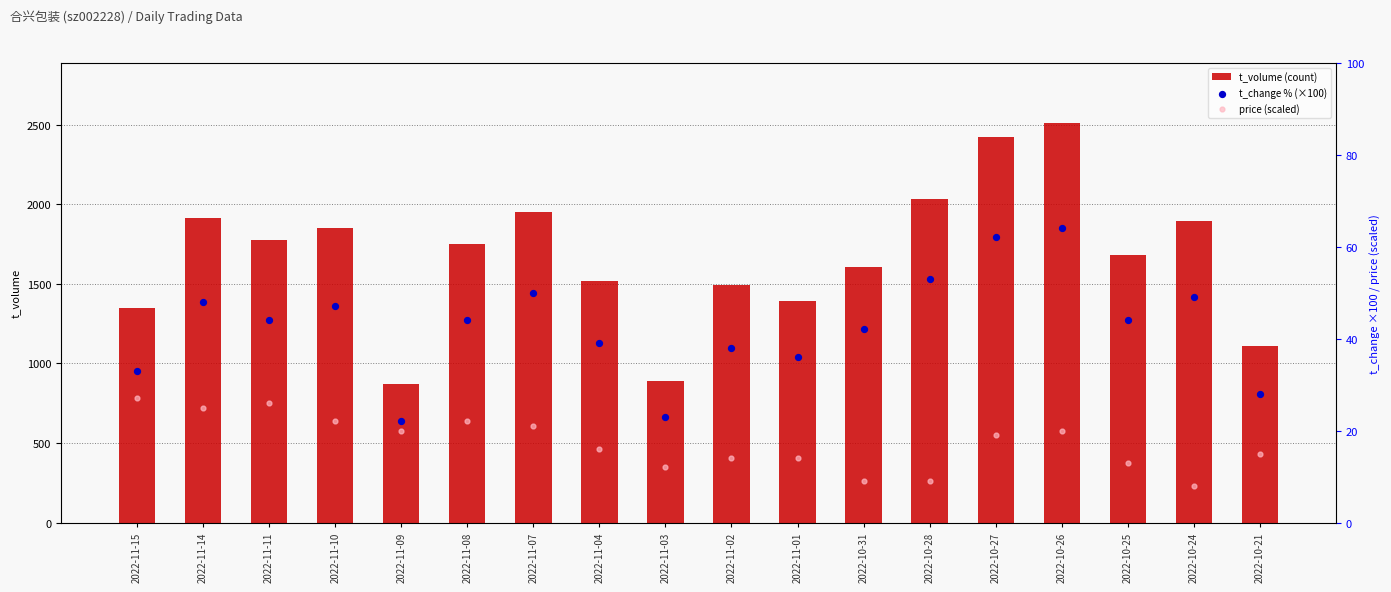

Which series contains the lowest Y value?

price (scaled)